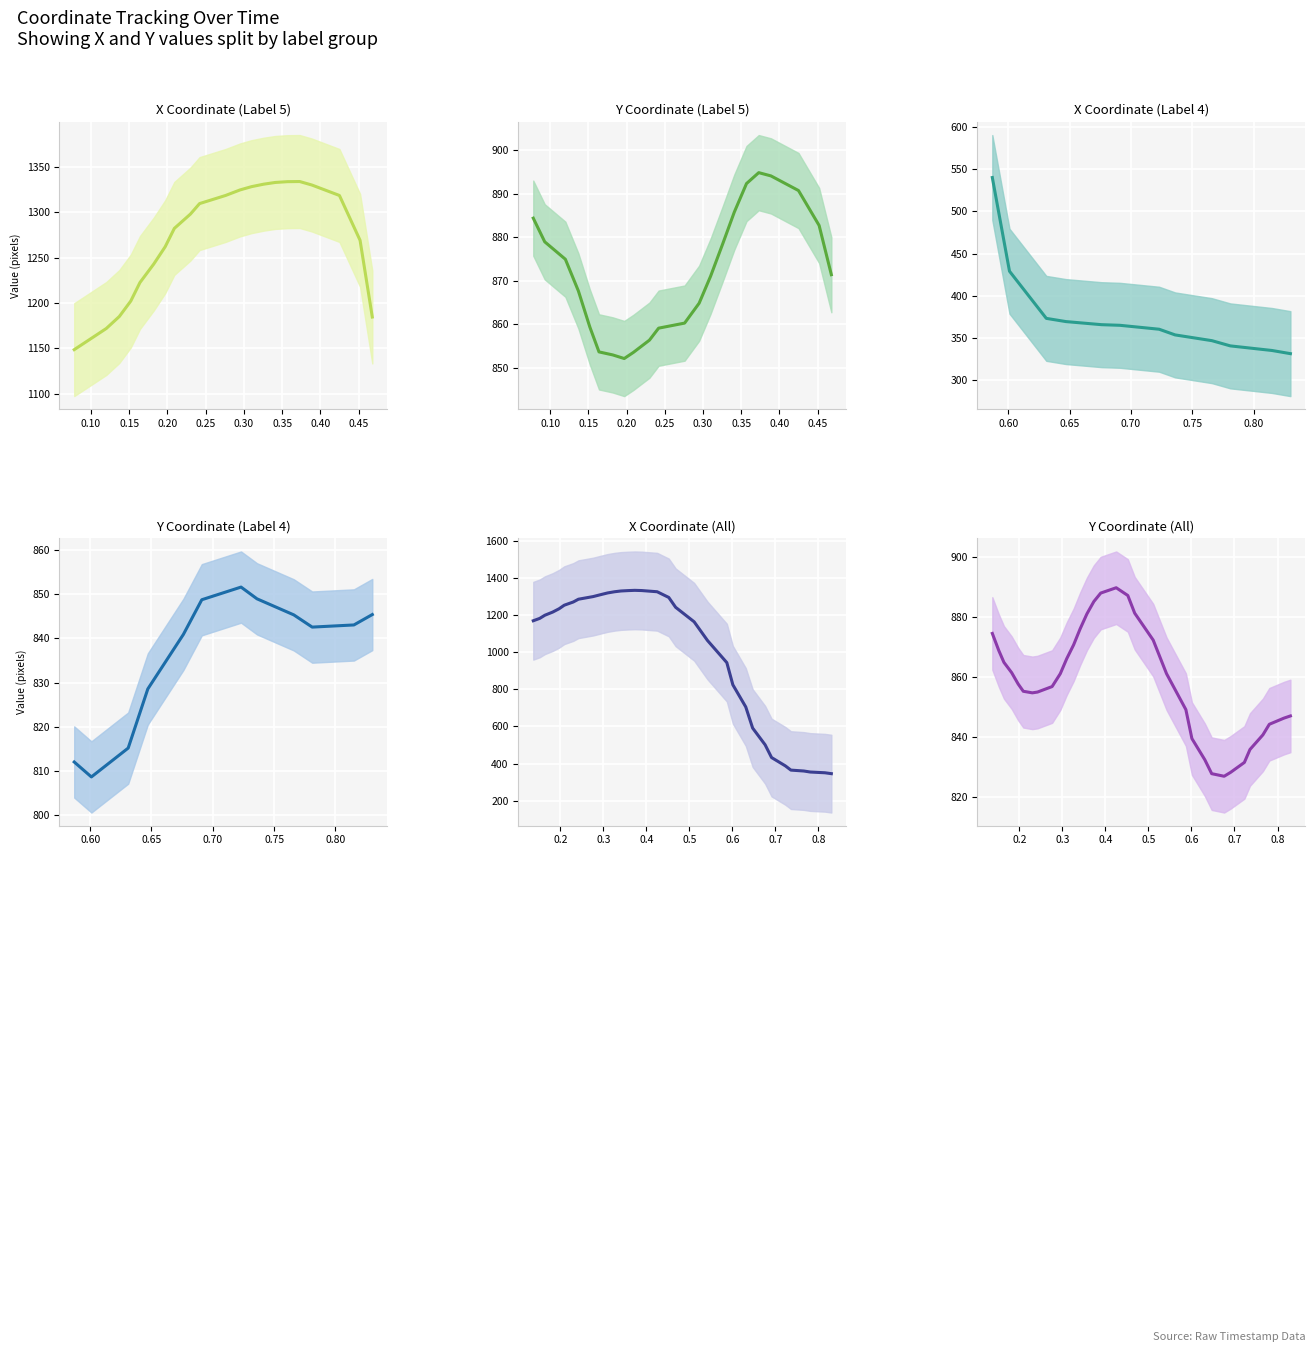

Which series has the widest spread of values?

X